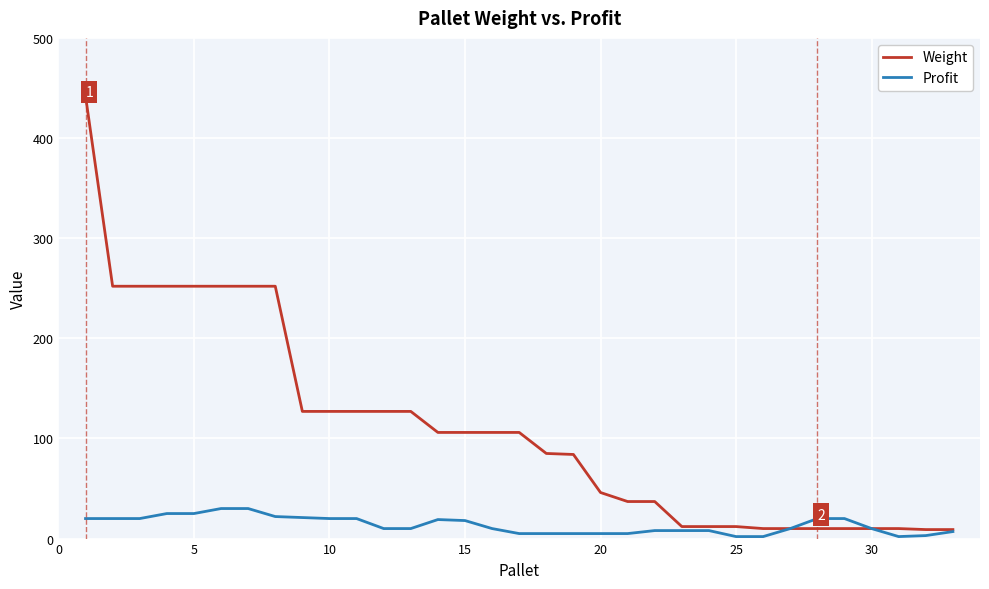

List the series in order of their peak value, lowest first.

Profit, Weight